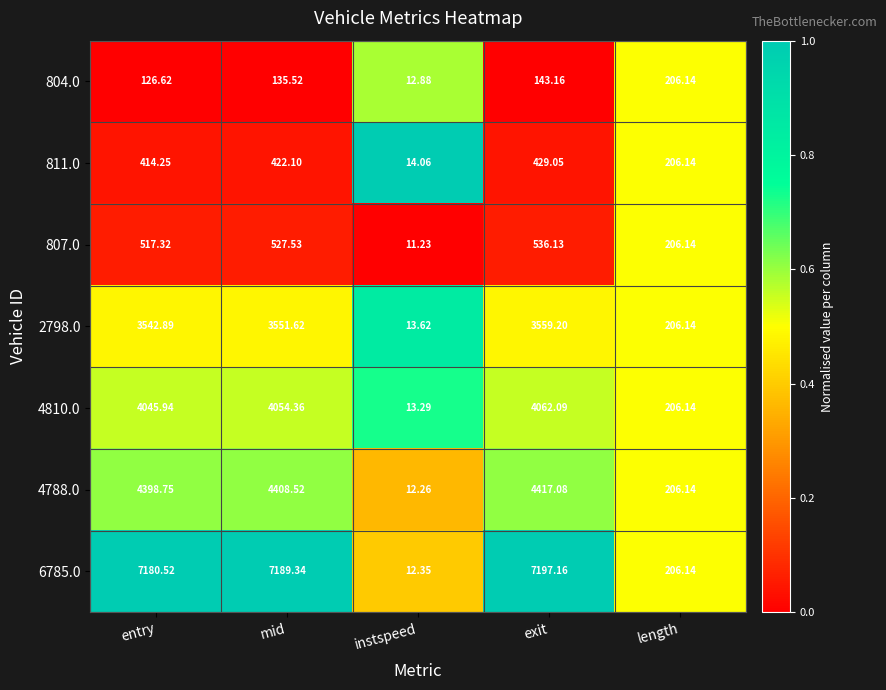

List the labels in order of 2798.0 value, smallest first.

instspeed, length, entry, mid, exit